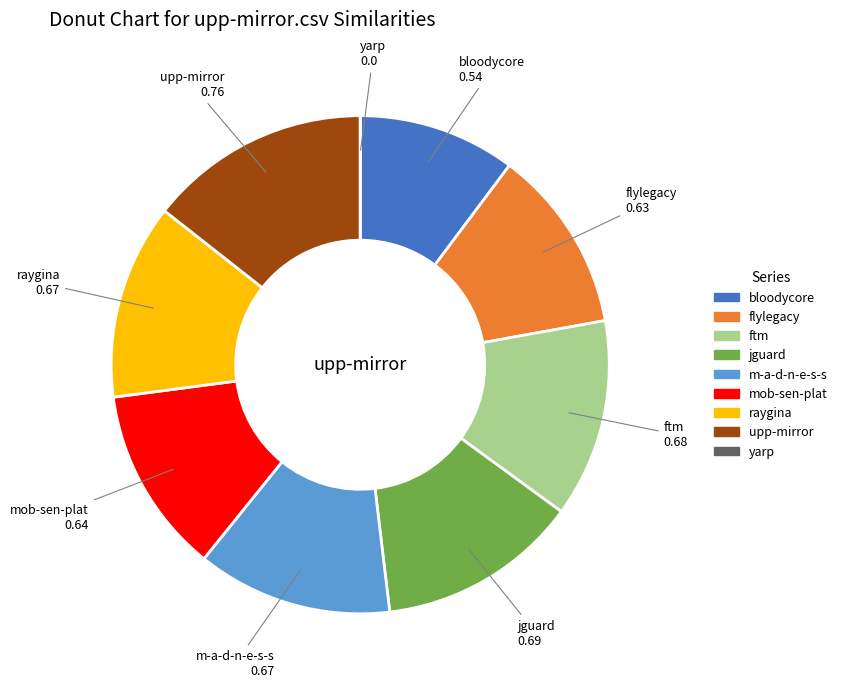

Is there any slice that represents more than half of the pie?

No